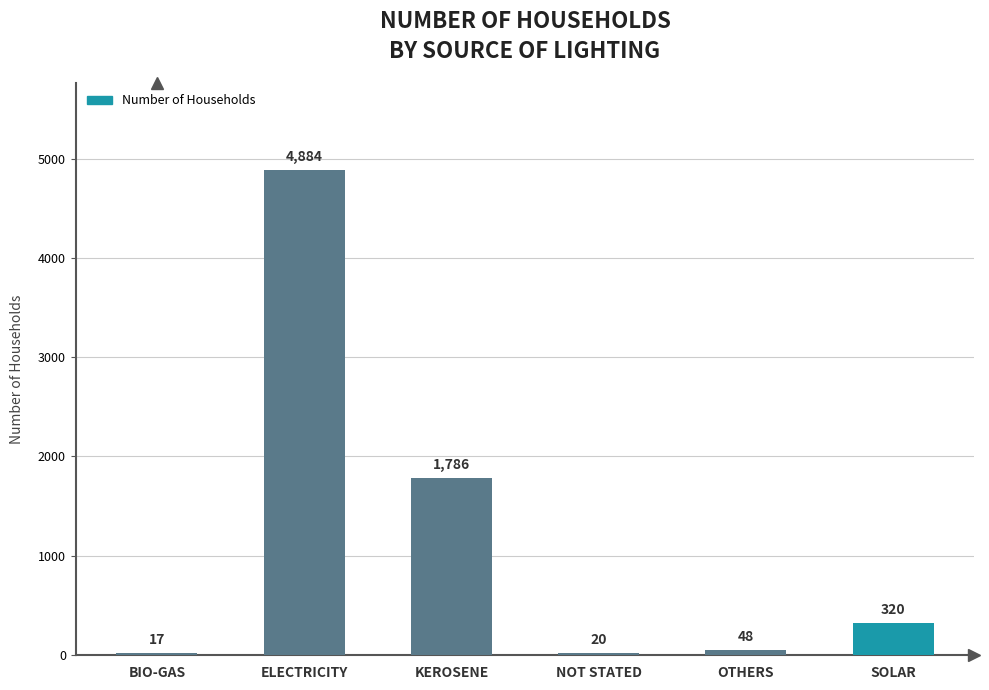

The value at SOLAR is 320. True or false?

True